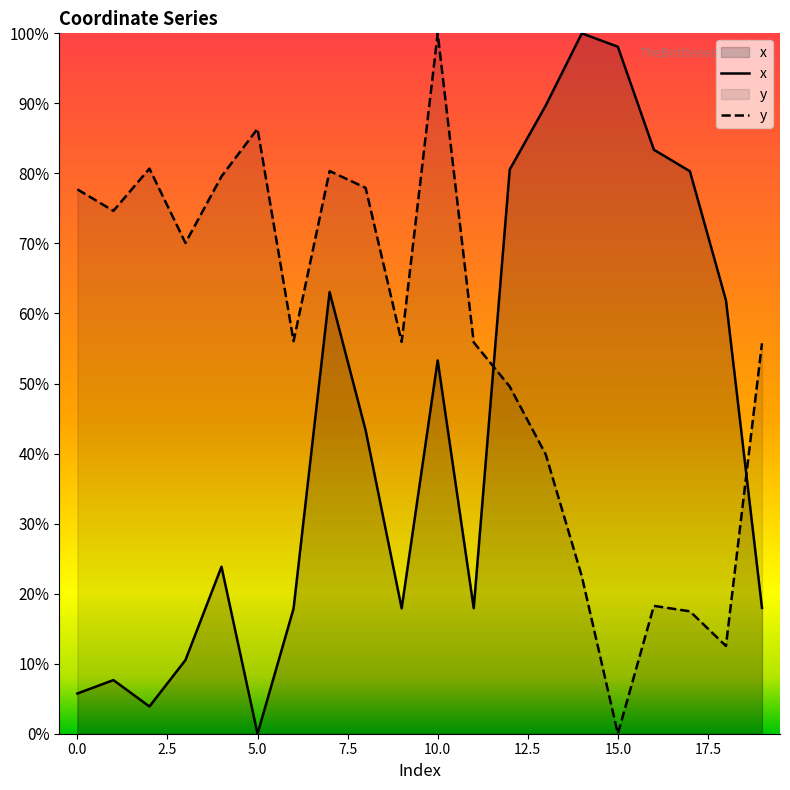

What are all the series names shown in the legend?

x, y